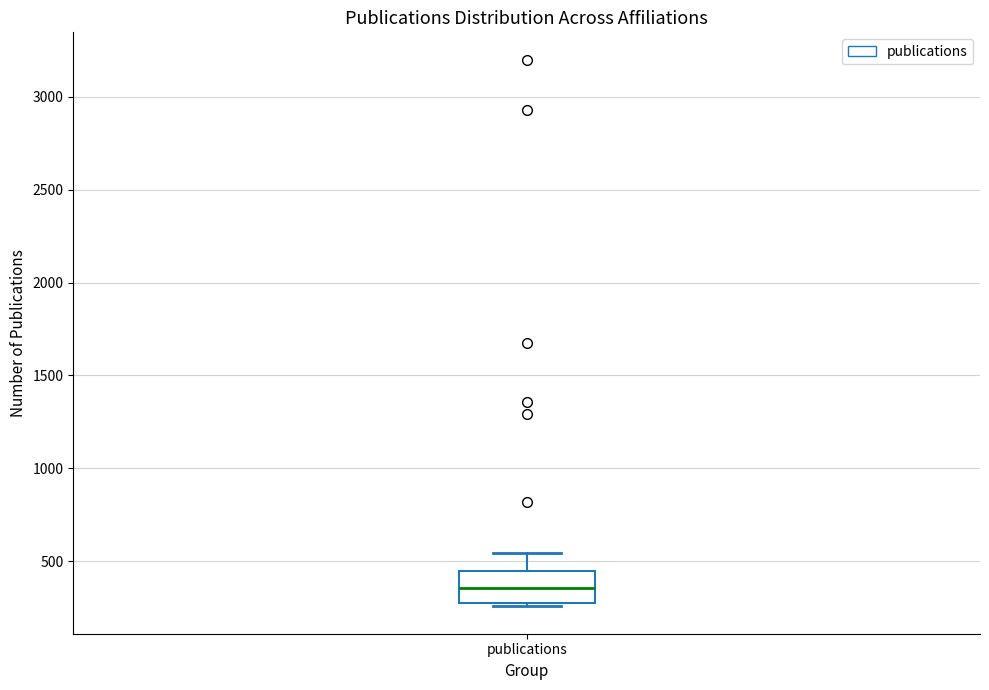

Transcribe this box plot: give where the median line is, the range the box spans, and where the two whiskers end, as read against the y-axis. The values are not printed on the chart, so give them approximately, as read against the axis.

median 350, box 250 to 450, whiskers 250 (just below the box's lower edge) to 550